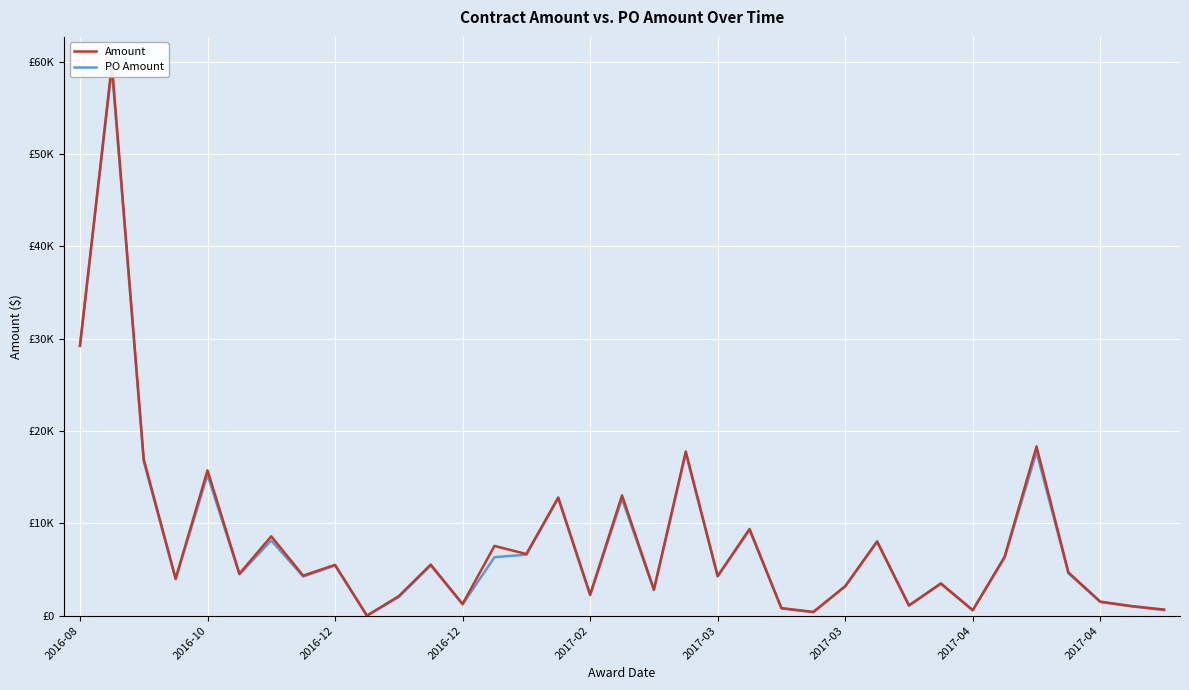

Is it true that PO Amount equals 1385.7 at 31?

False